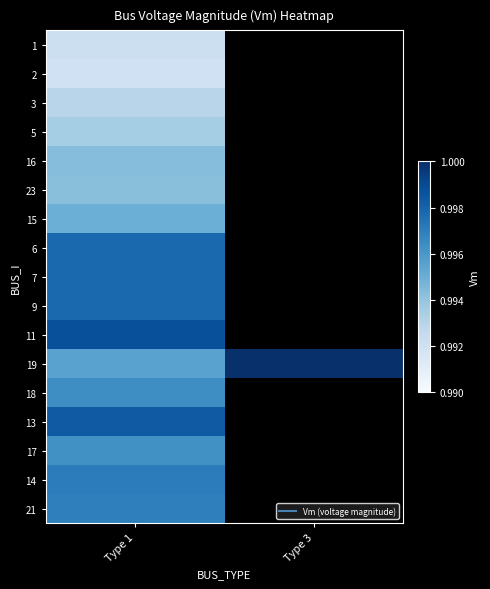

Reading right to left, list all the values displayed in this chart.

1: Type 3=0.0	Type 1=1.0
2: Type 3=0.0	Type 1=1.0
3: Type 3=0.0	Type 1=1.0
5: Type 3=0.0	Type 1=1.0
16: Type 3=0.0	Type 1=1.0
23: Type 3=0.0	Type 1=1.0
15: Type 3=0.0	Type 1=1.0
6: Type 3=0.0	Type 1=1.0
7: Type 3=0.0	Type 1=1.0
9: Type 3=0.0	Type 1=1.0
11: Type 3=0.0	Type 1=1.0
19: Type 3=1.0	Type 1=1.0
18: Type 3=0.0	Type 1=1.0
13: Type 3=0.0	Type 1=1.0
17: Type 3=0.0	Type 1=1.0
14: Type 3=0.0	Type 1=1.0
21: Type 3=0.0	Type 1=1.0